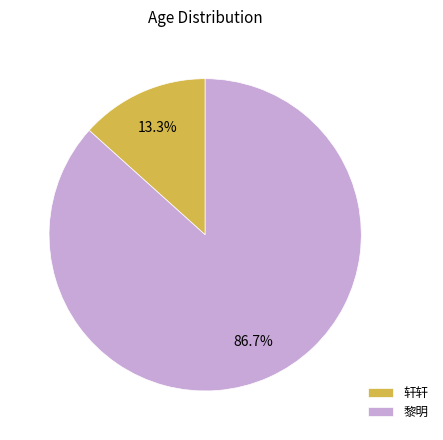

What is the majority slice?

黎明